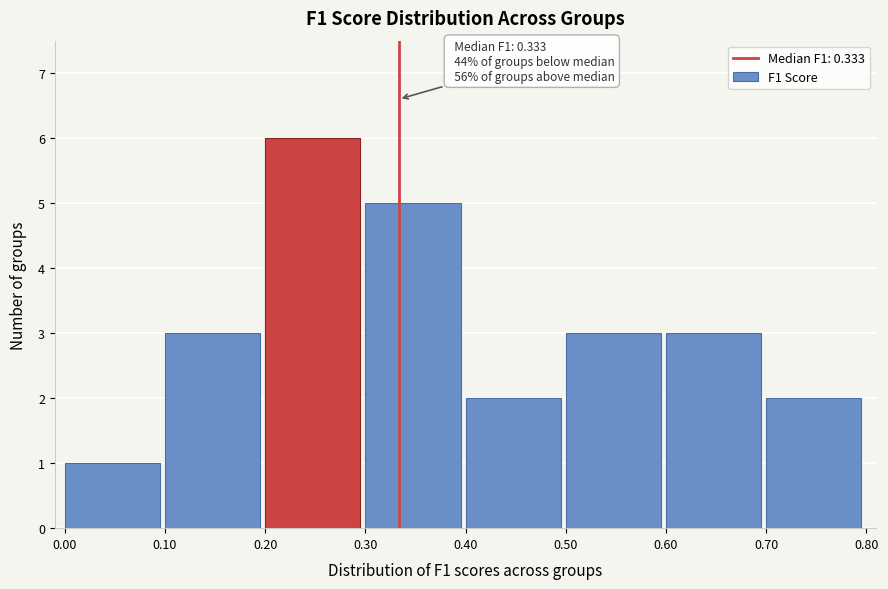

Over which range of the x-axis is the bar tallest?

0.20 to 0.30